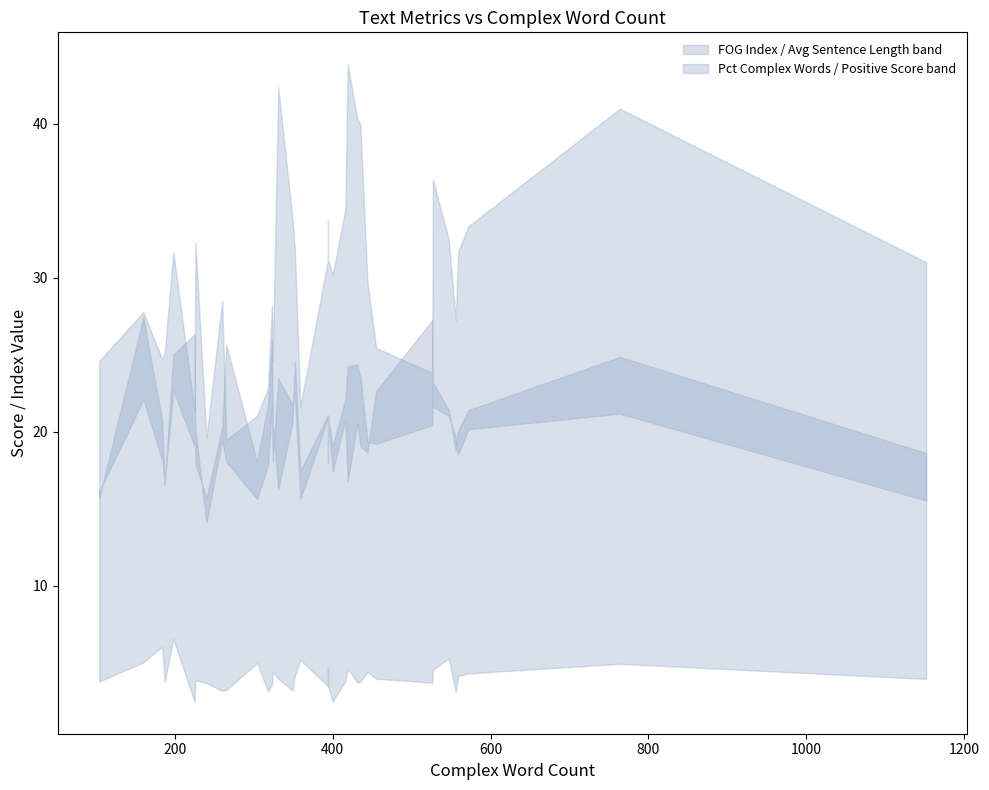

Which series has the widest spread of values?

PERCENTAGE OF COMPLEX WORDS